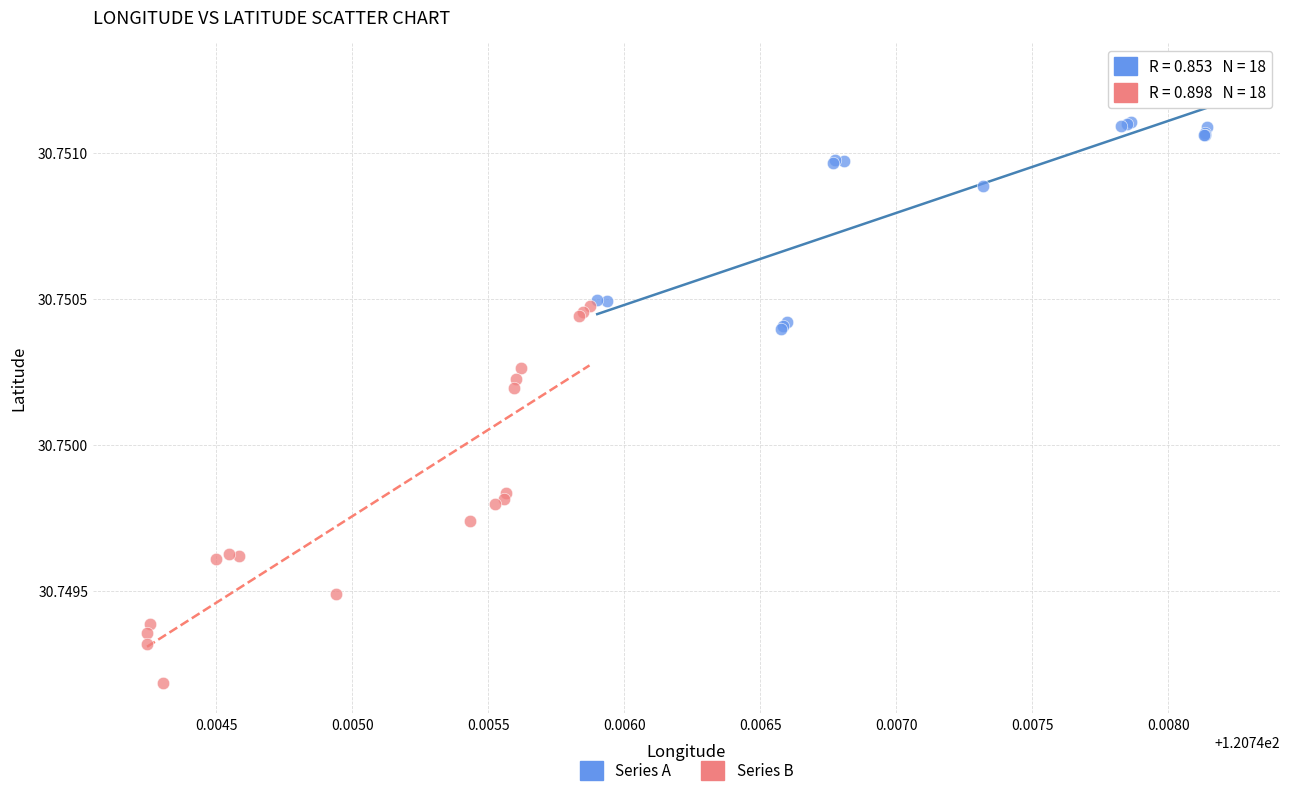

Which series has the largest Y range (max minus min)?

Series B